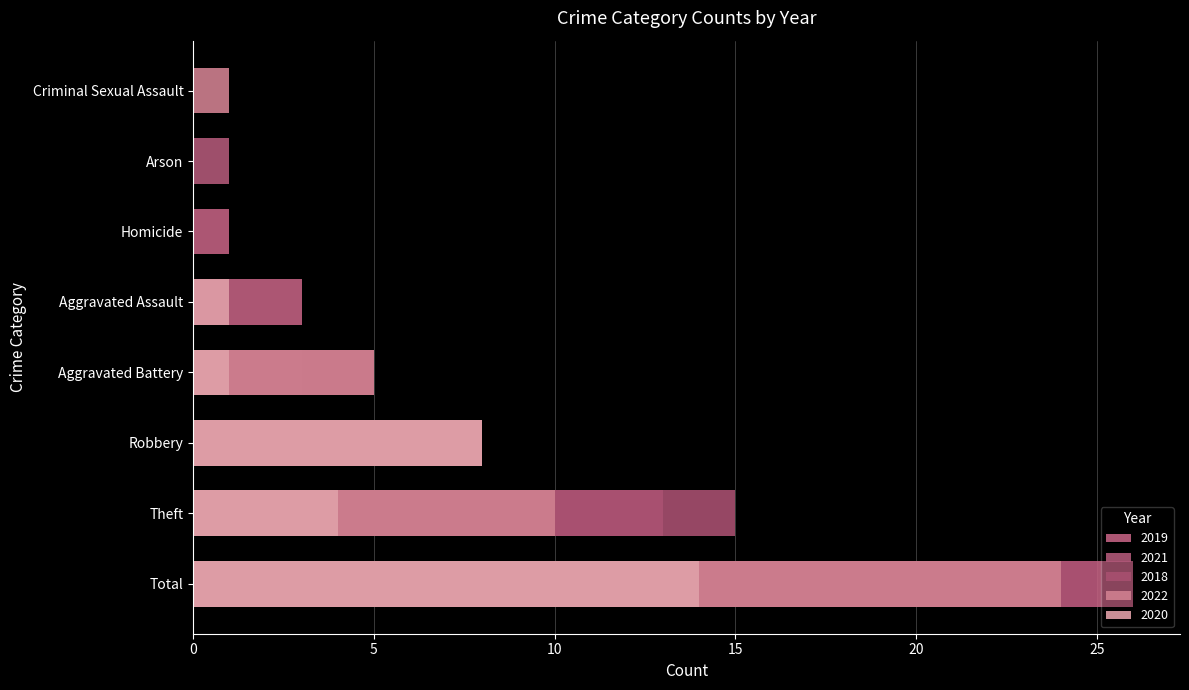

What is the sum of the 2021 values at Aggravated Battery and Criminal Sexual Assault?

3